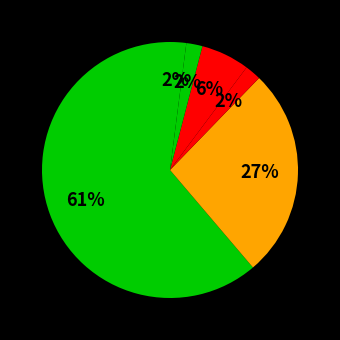

Which category accounts for the majority?

Theft